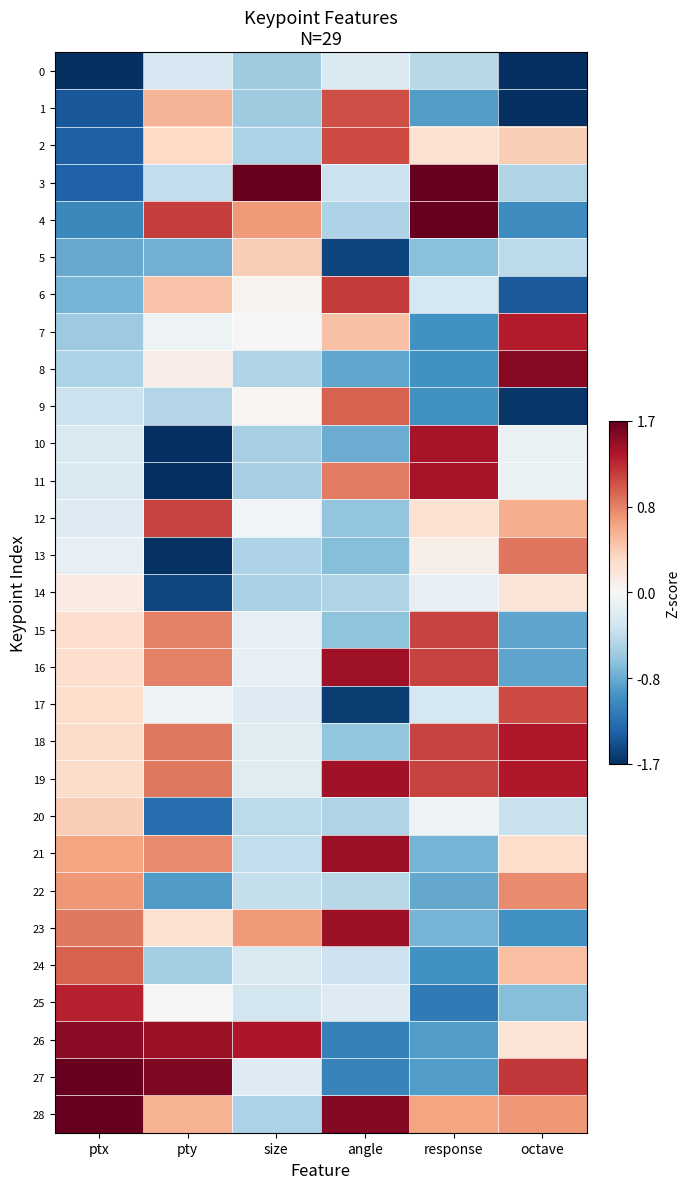

Reading left to right, list all the values displayed in this chart.

0: ptx=-2.4	pty=-0.3	size=-0.6	angle=-0.2	response=-0.5	octave=-1.7
1: ptx=-1.4	pty=0.6	size=-0.6	angle=1.1	response=-1.0	octave=-1.7
2: ptx=-1.4	pty=0.3	size=-0.5	angle=1.1	response=0.3	octave=0.4
3: ptx=-1.4	pty=-0.4	size=4.7	angle=-0.4	response=2.2	octave=-0.5
4: ptx=-1.1	pty=1.2	size=0.7	angle=-0.5	response=1.7	octave=-1.1
5: ptx=-0.9	pty=-0.8	size=0.4	angle=-1.6	response=-0.7	octave=-0.4
6: ptx=-0.8	pty=0.5	size=0.0	angle=1.2	response=-0.3	octave=-1.4
7: ptx=-0.6	pty=-0.1	size=-0.0	angle=0.5	response=-1.0	octave=1.3
8: ptx=-0.5	pty=0.1	size=-0.5	angle=-0.9	response=-1.0	octave=1.5
9: ptx=-0.4	pty=-0.5	size=0.0	angle=1.0	response=-1.0	octave=-1.6
10: ptx=-0.3	pty=-1.9	size=-0.6	angle=-0.8	response=1.4	octave=-0.1
11: ptx=-0.3	pty=-1.9	size=-0.6	angle=0.9	response=1.4	octave=-0.1
12: ptx=-0.2	pty=1.1	size=-0.0	angle=-0.7	response=0.3	octave=0.6
13: ptx=-0.1	pty=-1.7	size=-0.5	angle=-0.7	response=0.1	octave=0.9
14: ptx=0.1	pty=-1.5	size=-0.5	angle=-0.5	response=-0.1	octave=0.2
15: ptx=0.3	pty=0.9	size=-0.1	angle=-0.7	response=1.2	octave=-0.9
16: ptx=0.3	pty=0.9	size=-0.1	angle=1.4	response=1.2	octave=-0.9
17: ptx=0.3	pty=-0.1	size=-0.2	angle=-1.6	response=-0.3	octave=1.1
18: ptx=0.3	pty=0.9	size=-0.2	angle=-0.7	response=1.2	octave=1.4
19: ptx=0.3	pty=0.9	size=-0.2	angle=1.4	response=1.2	octave=1.4
20: ptx=0.4	pty=-1.3	size=-0.4	angle=-0.5	response=-0.1	octave=-0.4
21: ptx=0.7	pty=0.8	size=-0.4	angle=1.4	response=-0.8	octave=0.3
22: ptx=0.7	pty=-1.0	size=-0.4	angle=-0.5	response=-0.9	octave=0.8
23: ptx=0.9	pty=0.3	size=0.7	angle=1.5	response=-0.8	octave=-1.0
24: ptx=1.0	pty=-0.6	size=-0.3	angle=-0.4	response=-1.0	octave=0.5
25: ptx=1.3	pty=-0.0	size=-0.3	angle=-0.2	response=-1.2	octave=-0.7
26: ptx=1.5	pty=1.5	size=1.4	angle=-1.2	response=-1.0	octave=0.2
27: ptx=1.7	pty=1.6	size=-0.2	angle=-1.1	response=-1.0	octave=1.2
28: ptx=1.8	pty=0.6	size=-0.5	angle=1.6	response=0.7	octave=0.7